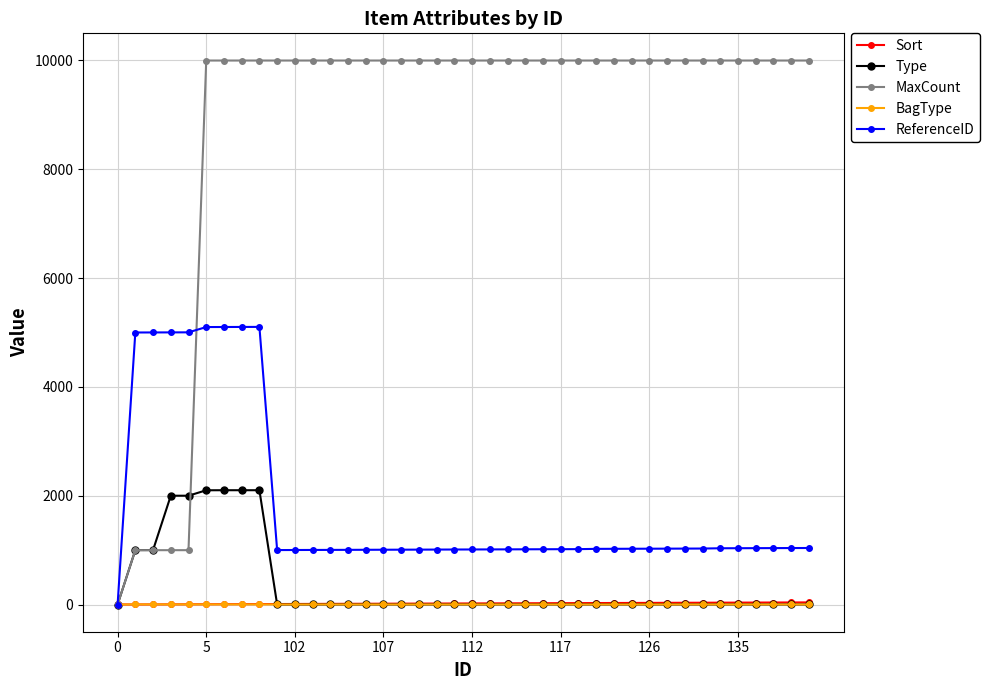

What is the maximum value shown in the chart?

9999